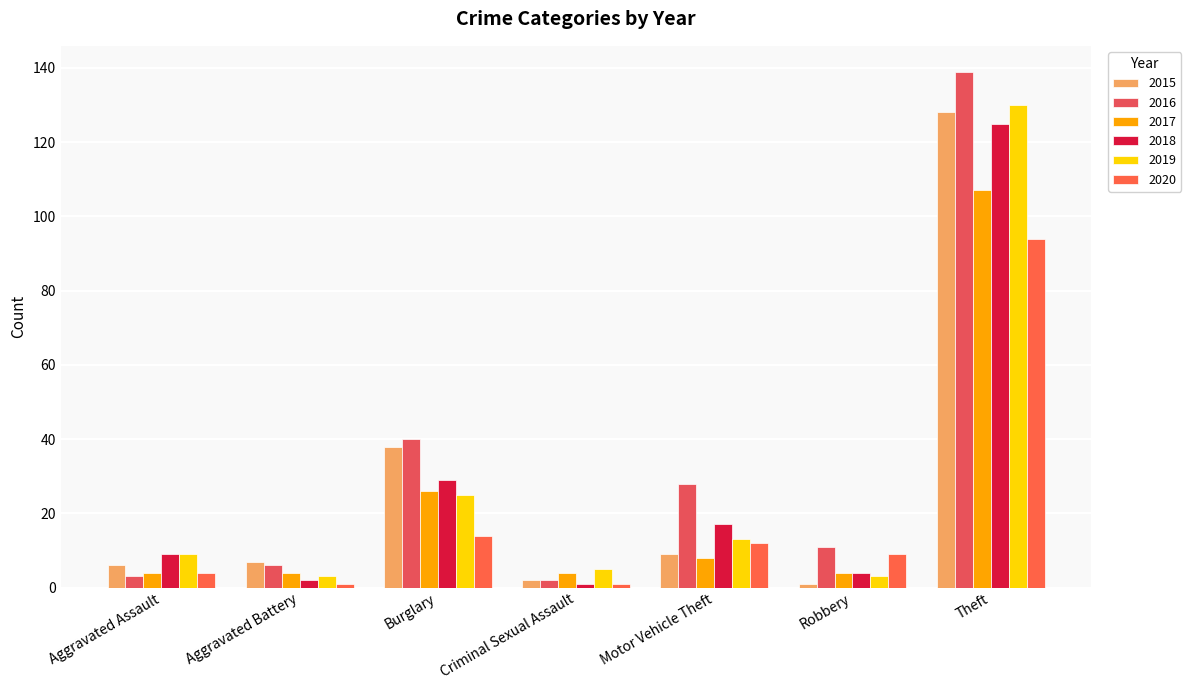

What position from the left is Theft?

7